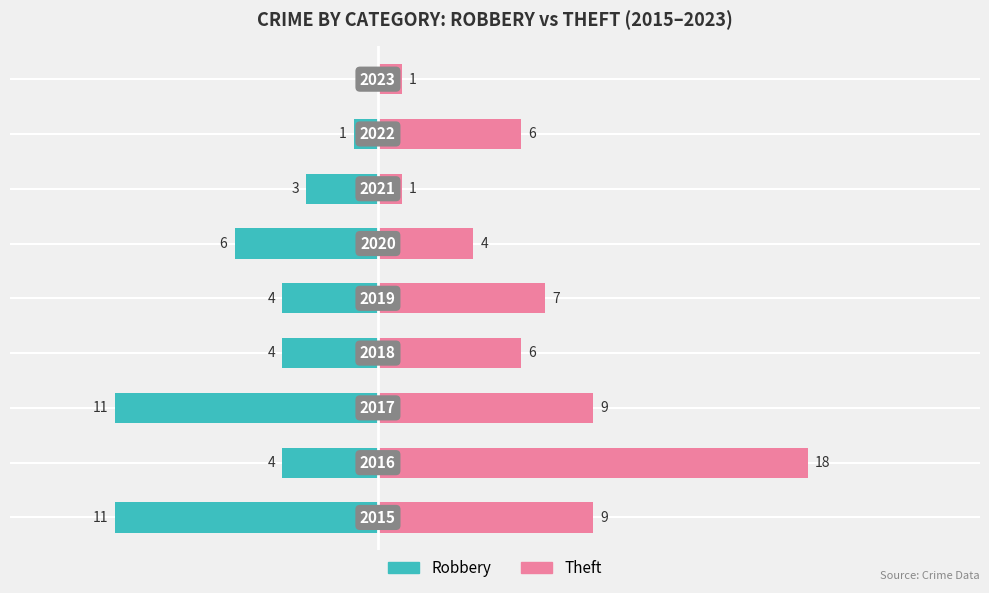

What is the lowest value of the Theft series?

1